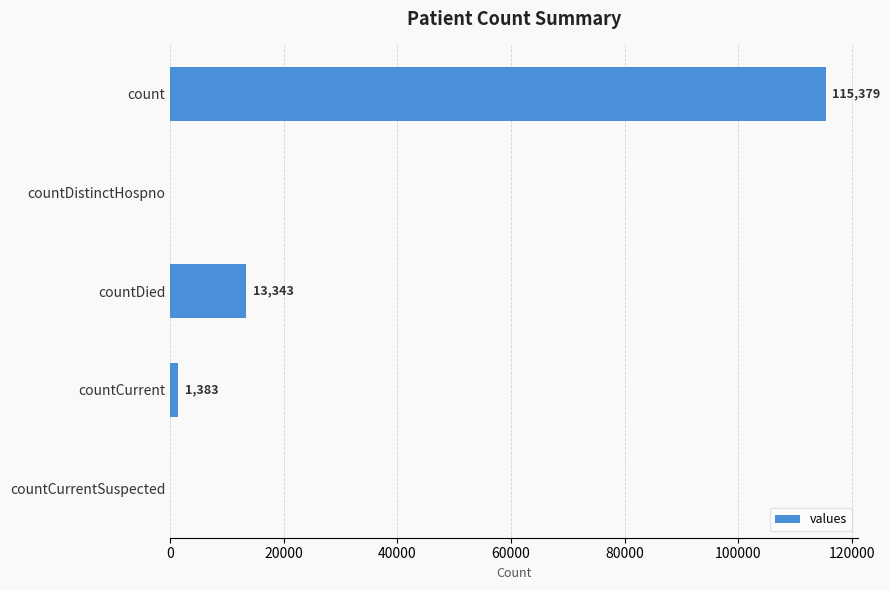

The chart shows a value of 115379 at count. True or false?

True